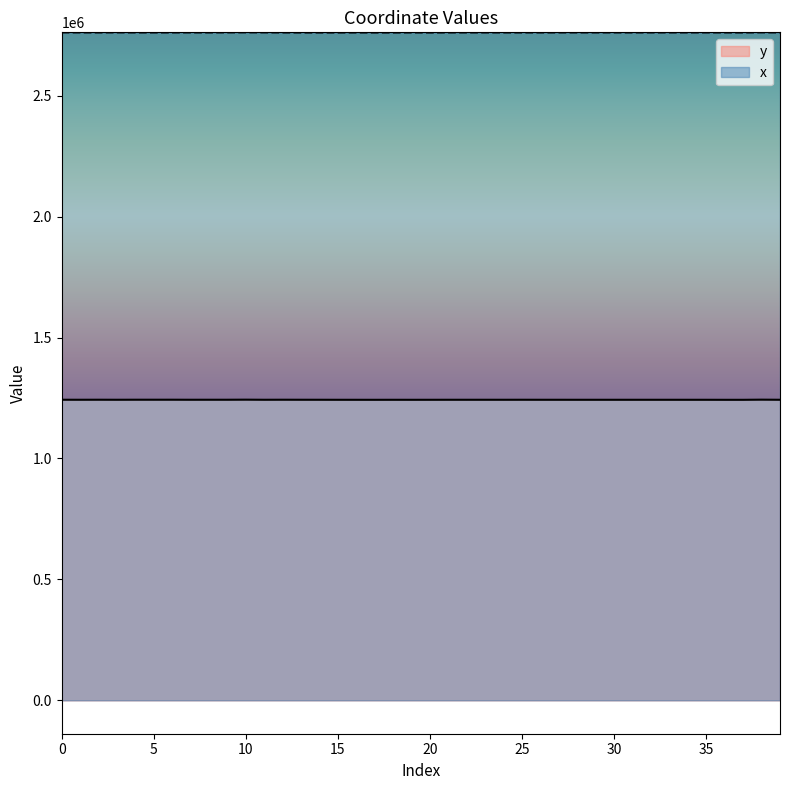

Which series has the largest range (max minus min)?

x